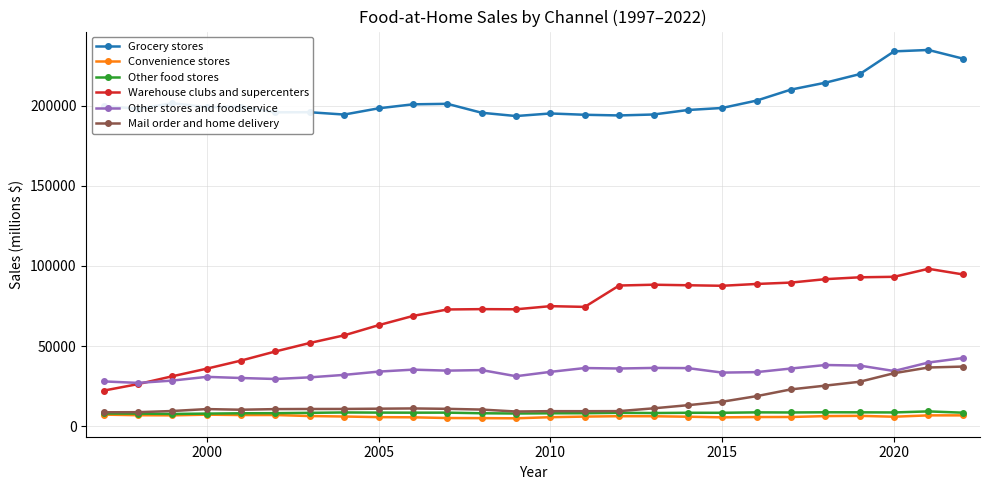

Which series has the largest total across all categories?

Grocery stores